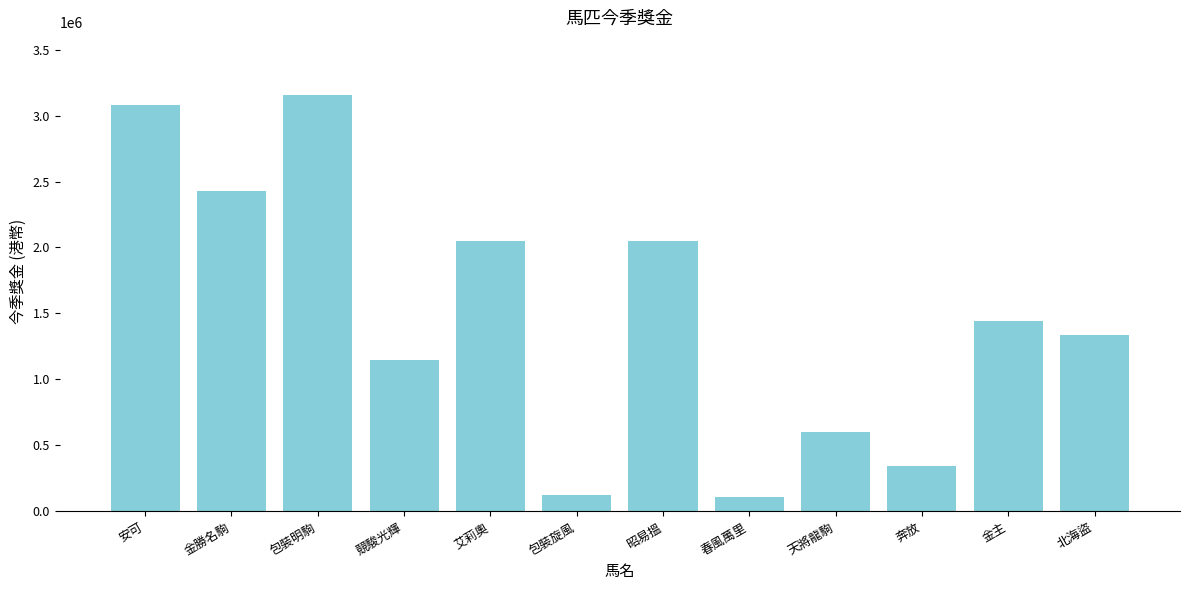

Between 春風萬里 and 包裝明駒, which is larger?

包裝明駒